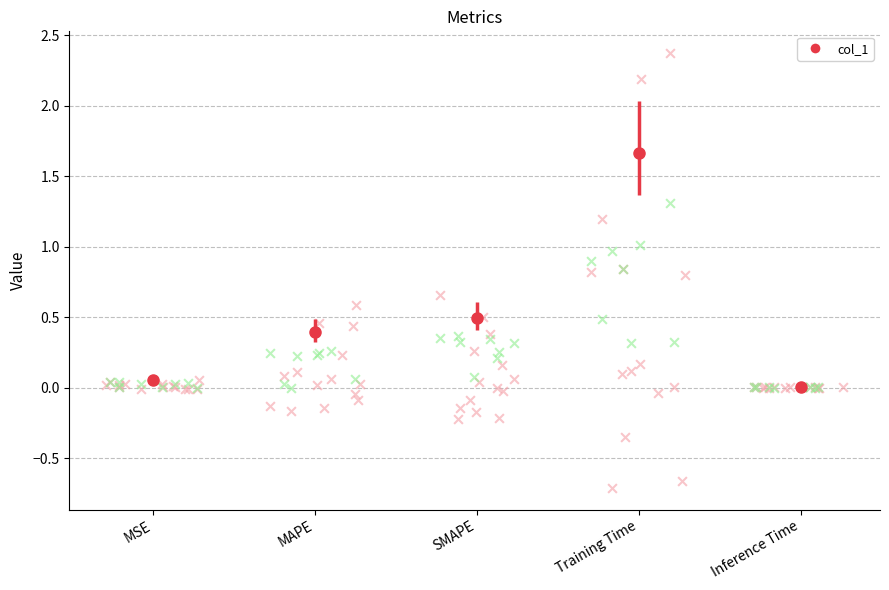

Between MAPE and Training Time, which is larger?

Training Time